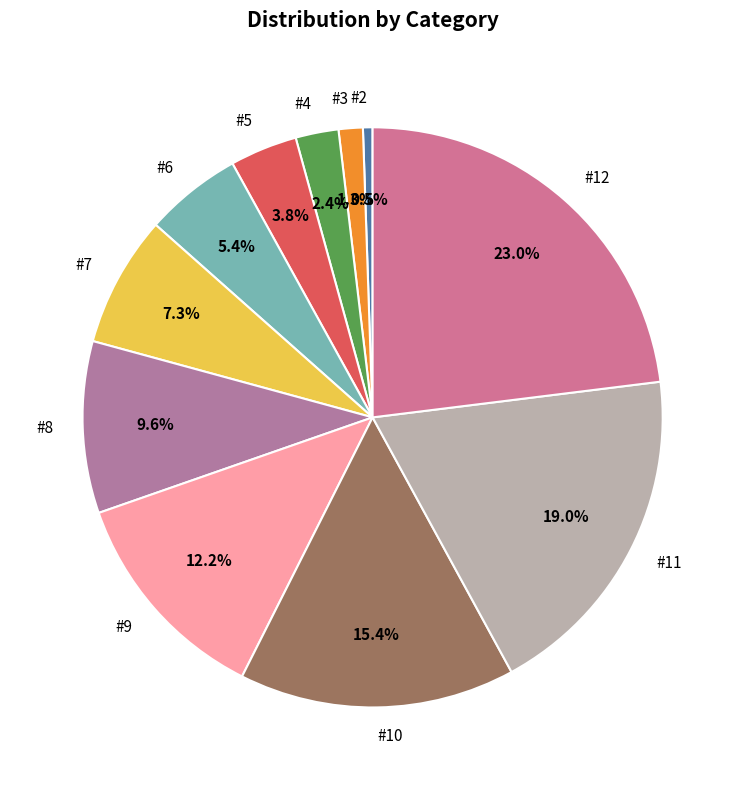

Combined, what portion of the pie is #11 and #2?

19.5%